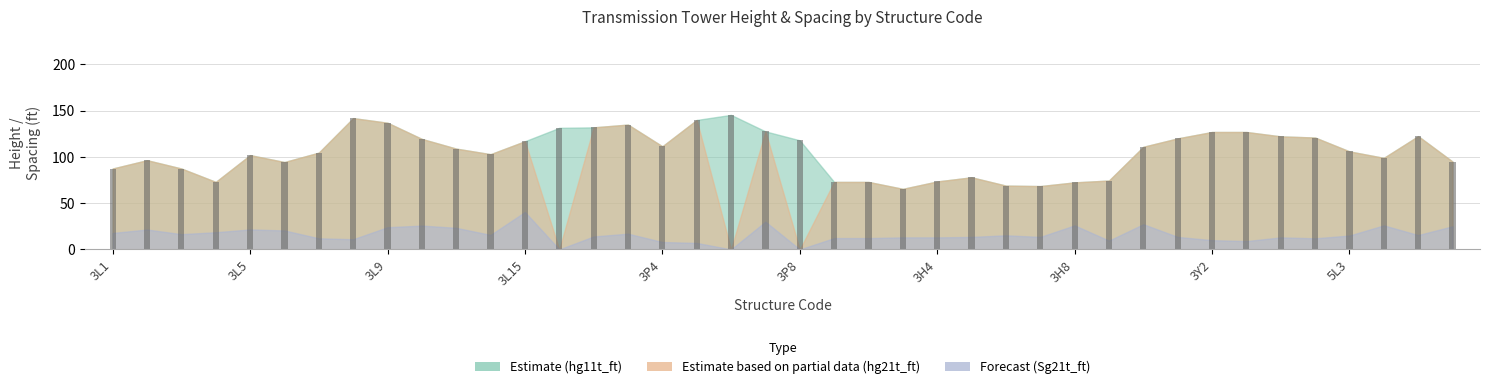

What is the greatest value displayed?

145.5